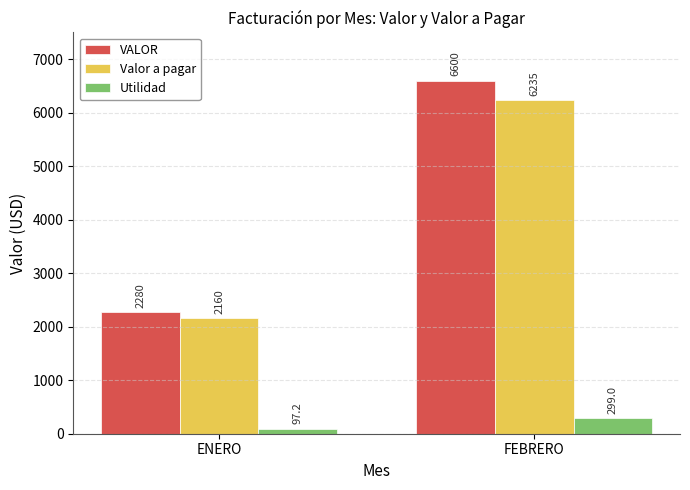

At which label is Valor a pagar closest to 4197?

ENERO